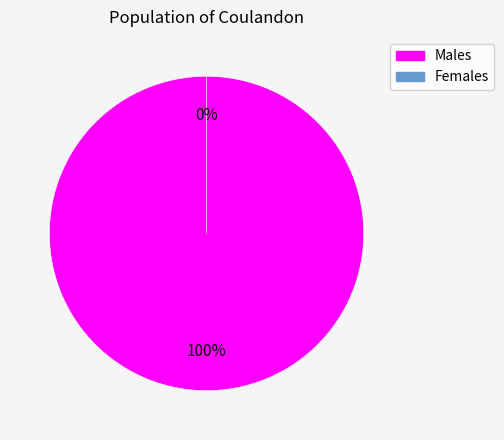

True or false: 160510060355012 accounts for 12% of the total.

False